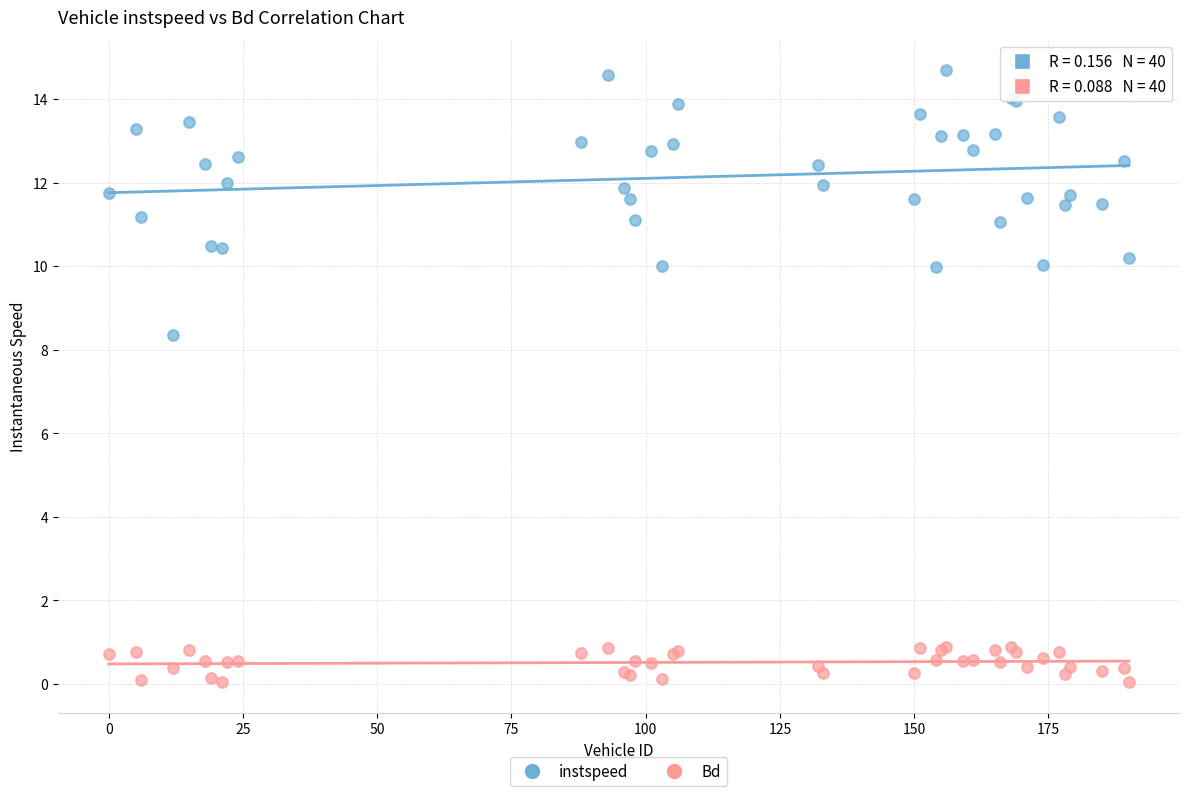

Which series contains the highest Y value?

instspeed